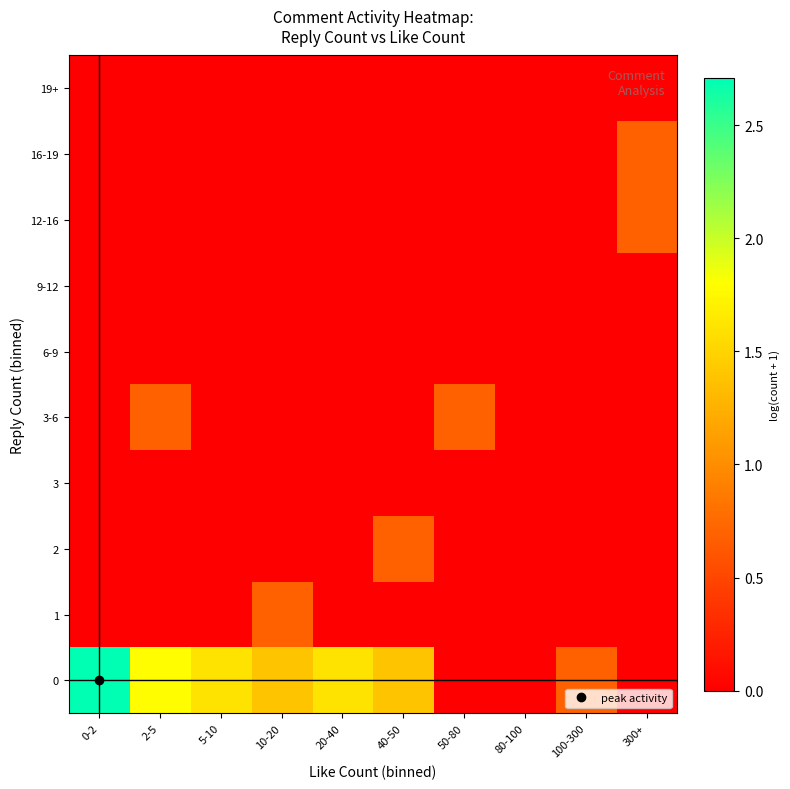

Which series changed the most between 2-5 and 40-50?

2